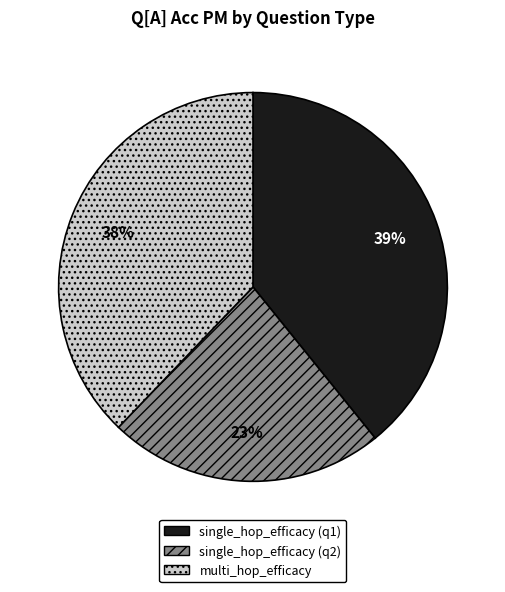

Rank the categories by value from lowest to highest.

single_hop_efficacy (q2), multi_hop_efficacy, single_hop_efficacy (q1)